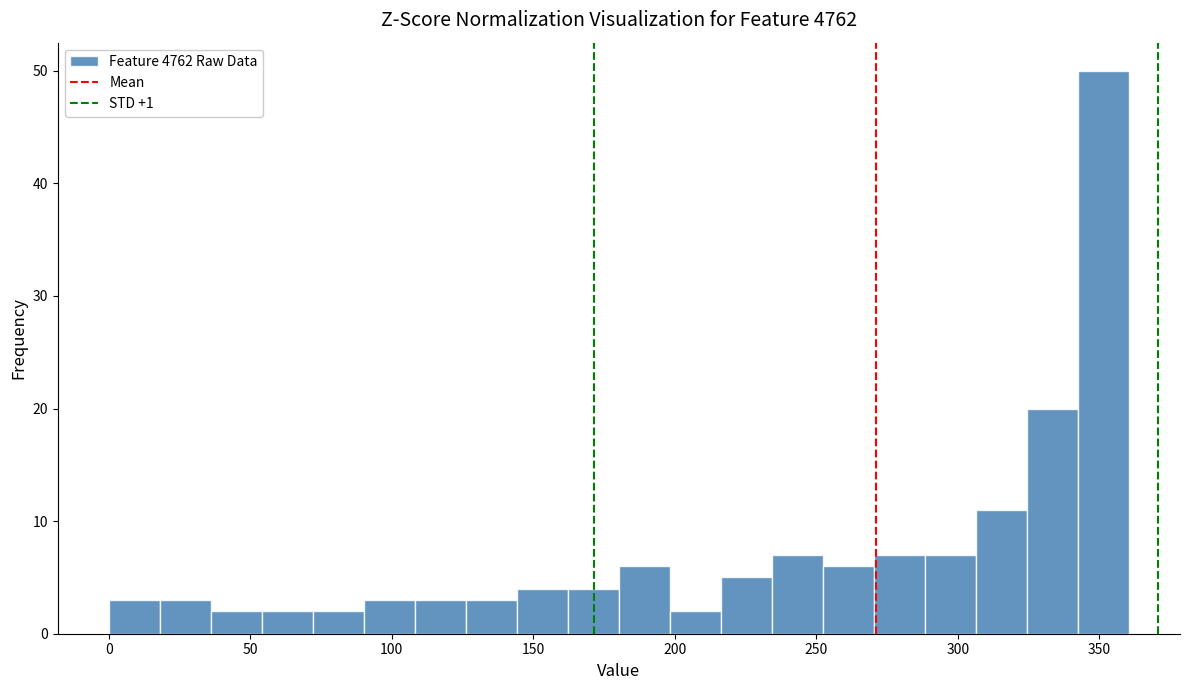

Around what value on the x-axis is the tallest bar? Give the approximate position of its centre, as read against the axis.

350